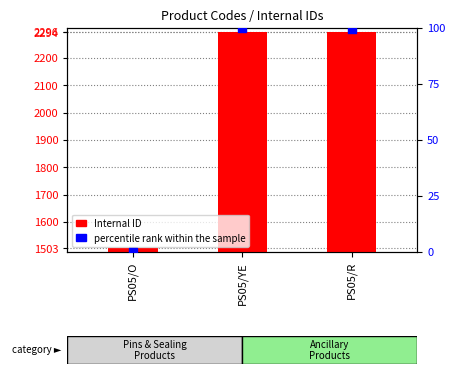

At how many categories does at least one series exceed 1712?

2